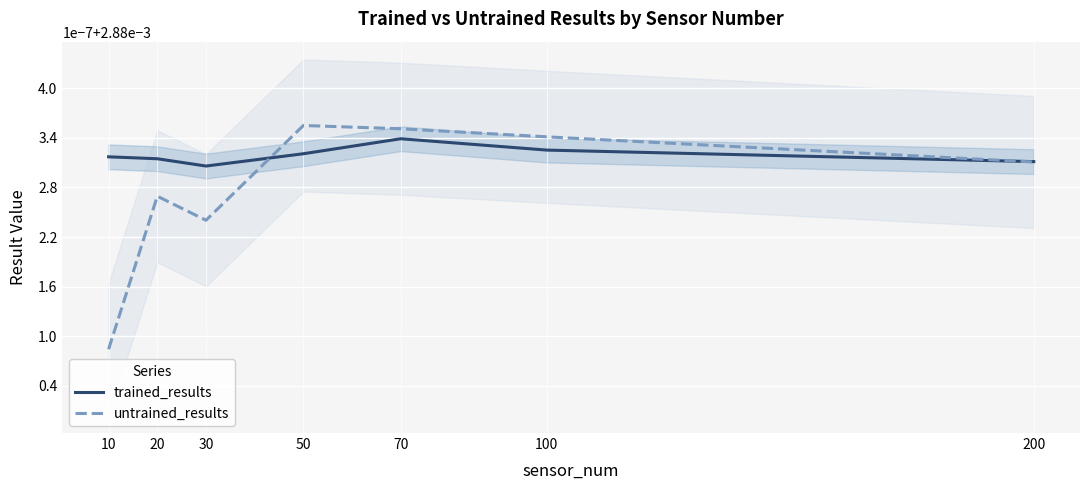

List the labels in order of trained_results value, smallest first.

30, 200, 20, 10, 50, 100, 70